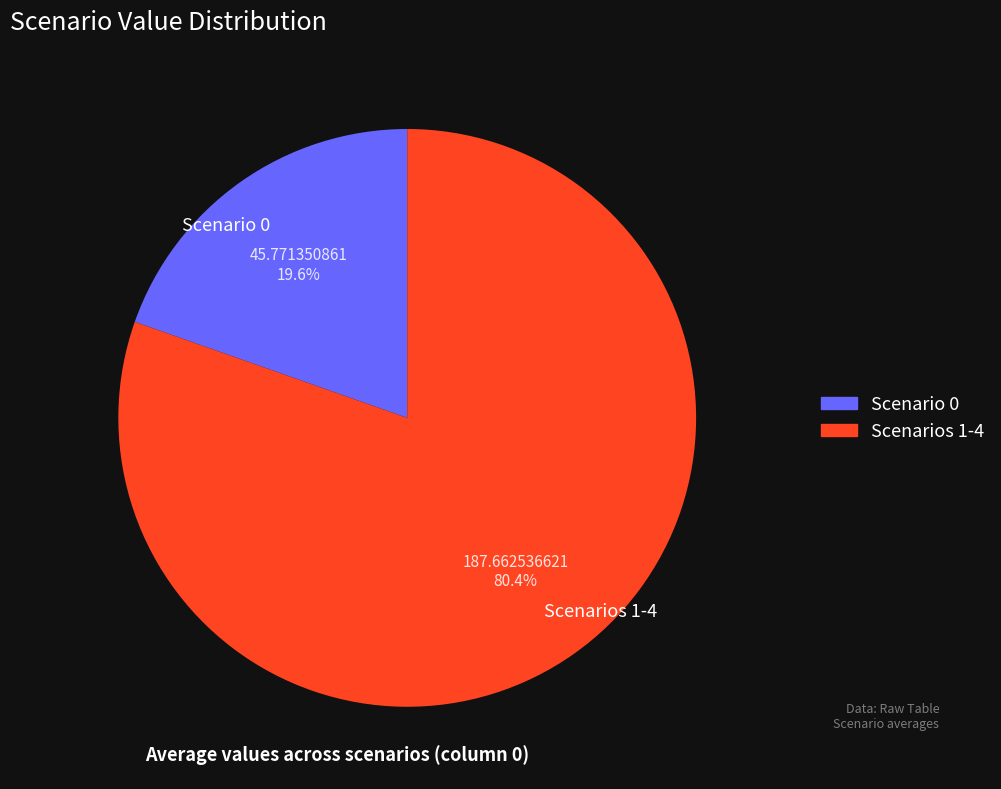

Which has a higher value, Scenario 0 or Scenarios 1-4?

Scenarios 1-4